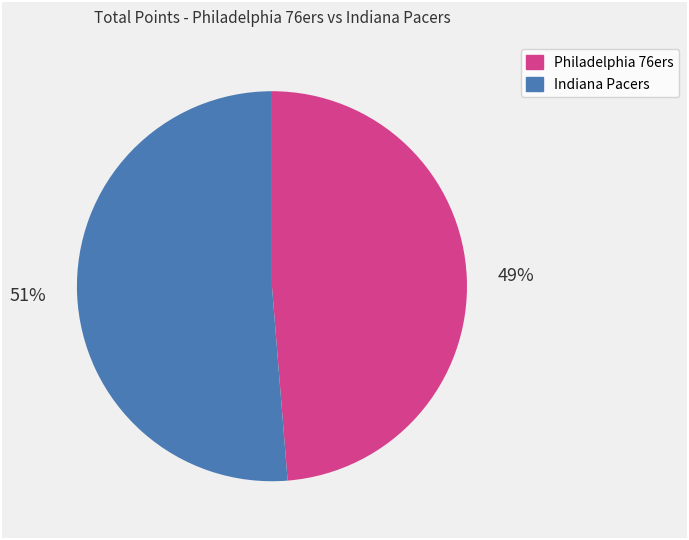

To the nearest percent, what is the combined percentage of Indiana Pacers and Philadelphia 76ers?

100%